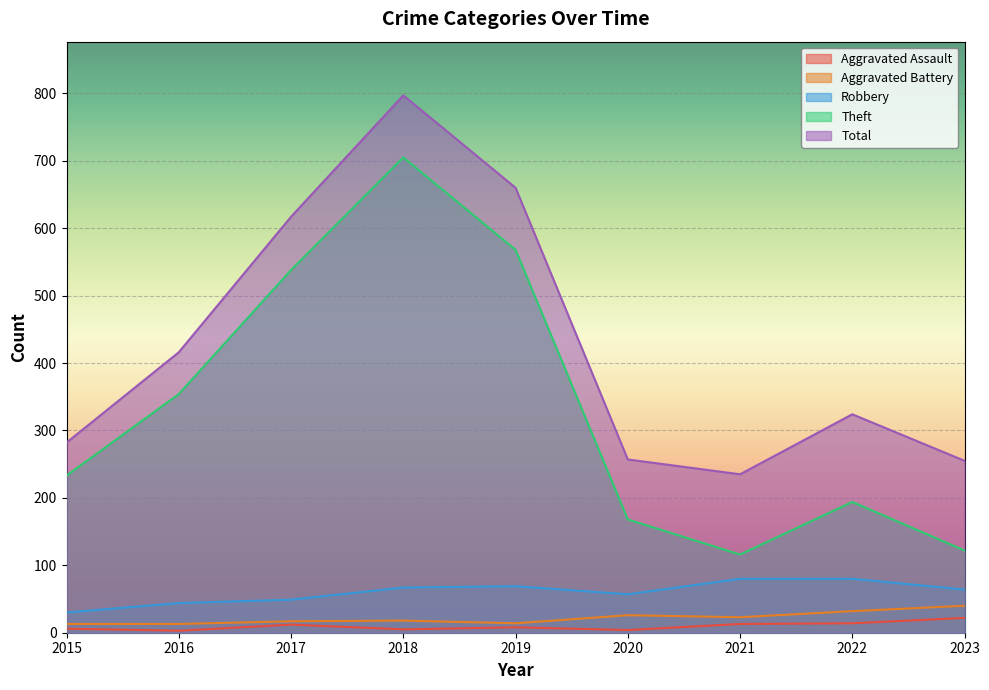

Is it true that Aggravated Battery equals 19 at 2019?

False